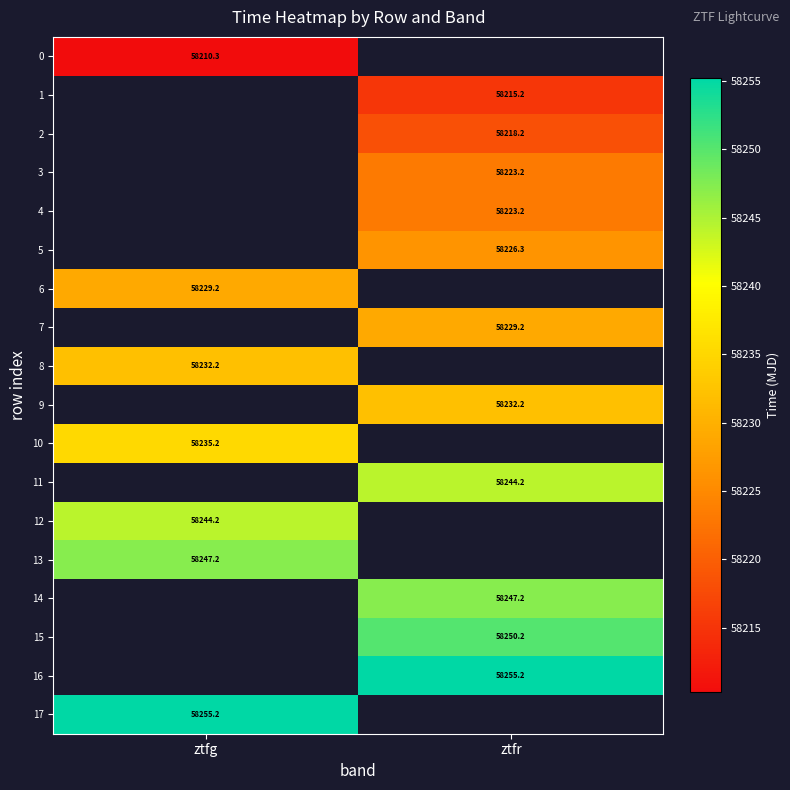

How many categories are shown in the chart?

2